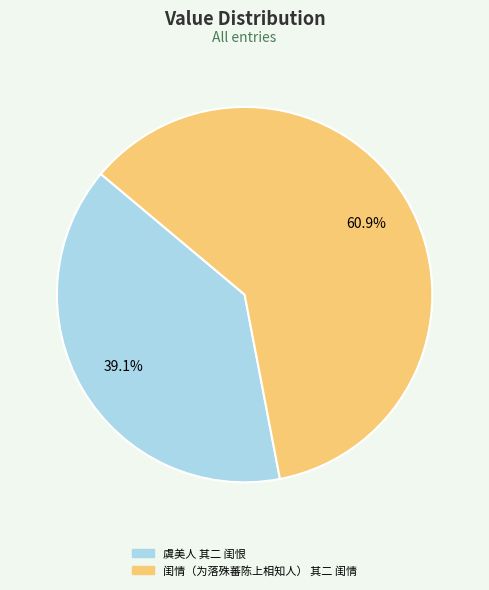

What is the total percentage of 虞美人 其二 闺恨 and 闺情（为落殊蕃陈上相知人） 其二 闺情?

100.0%